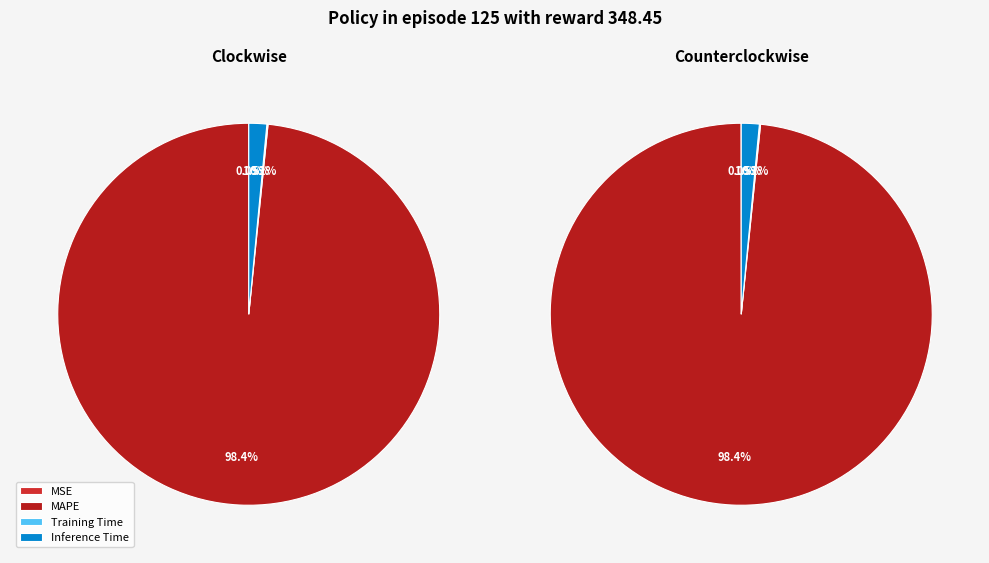

To the nearest percent, what is the difference between the MAPE and Training Time slice percentages?

98%